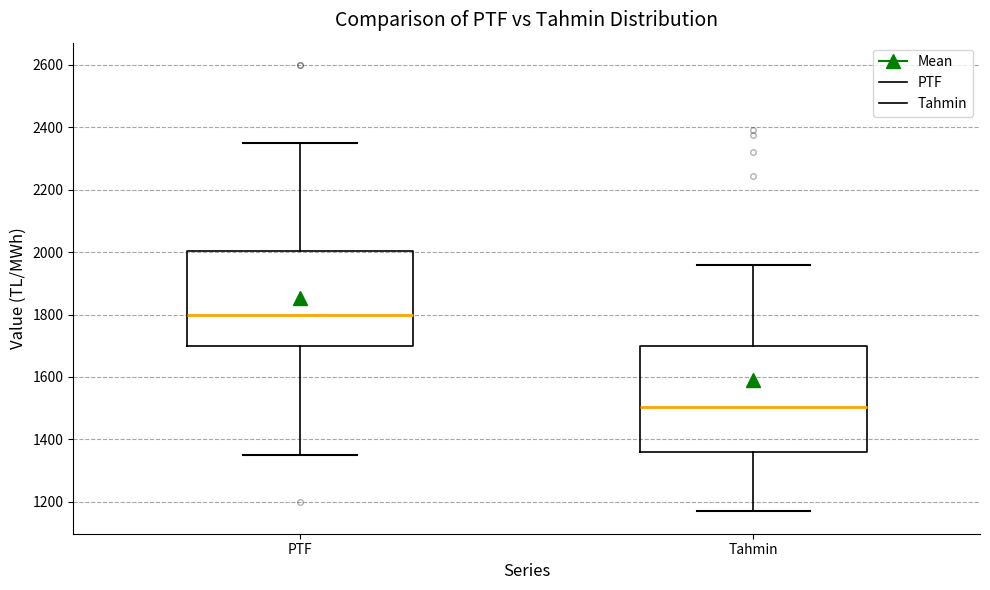

Which box is the tallest, from its lower edge to its upper edge?

Tahmin